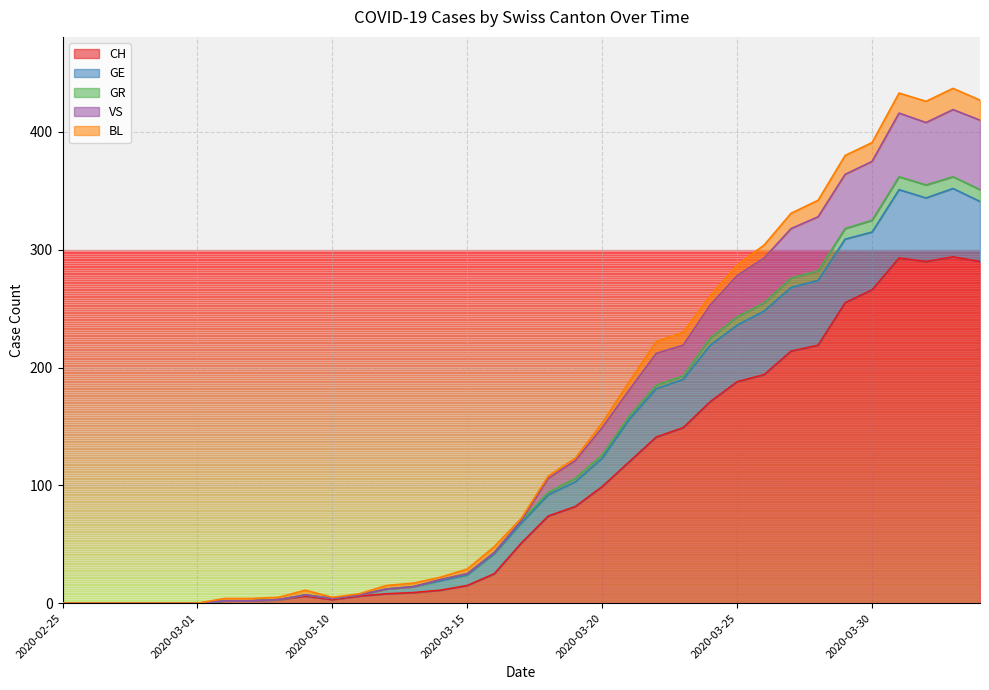

Does the chart have visible grid lines?

Yes